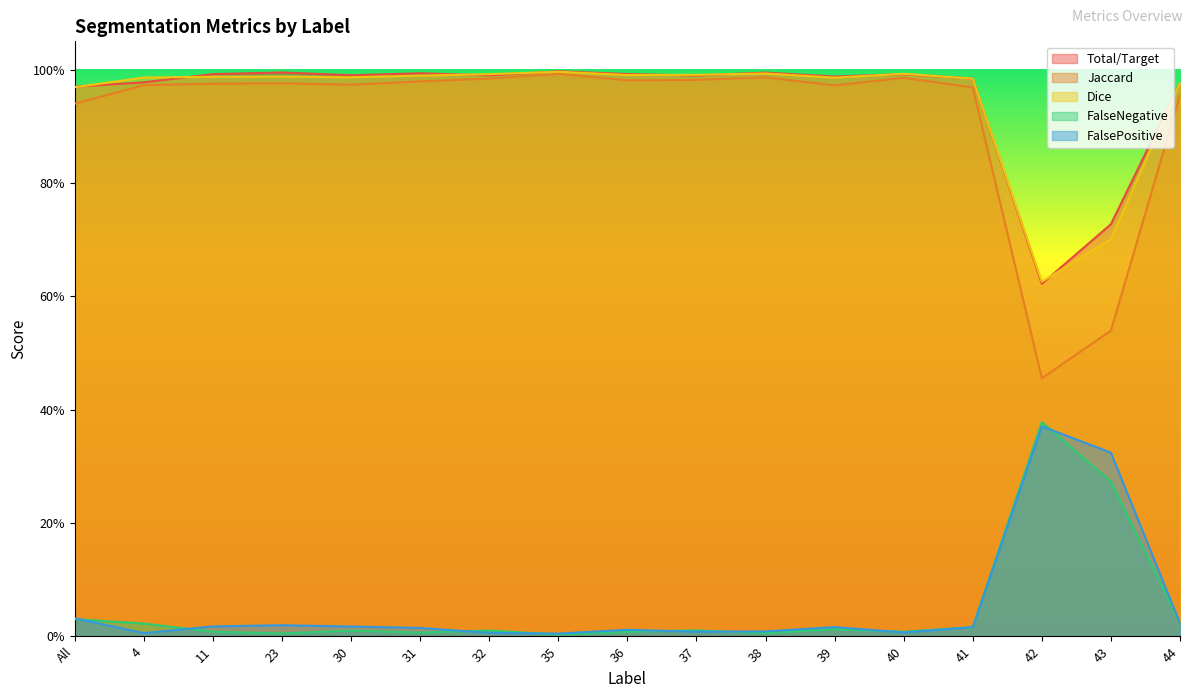

How many lines are shown in the chart?

5